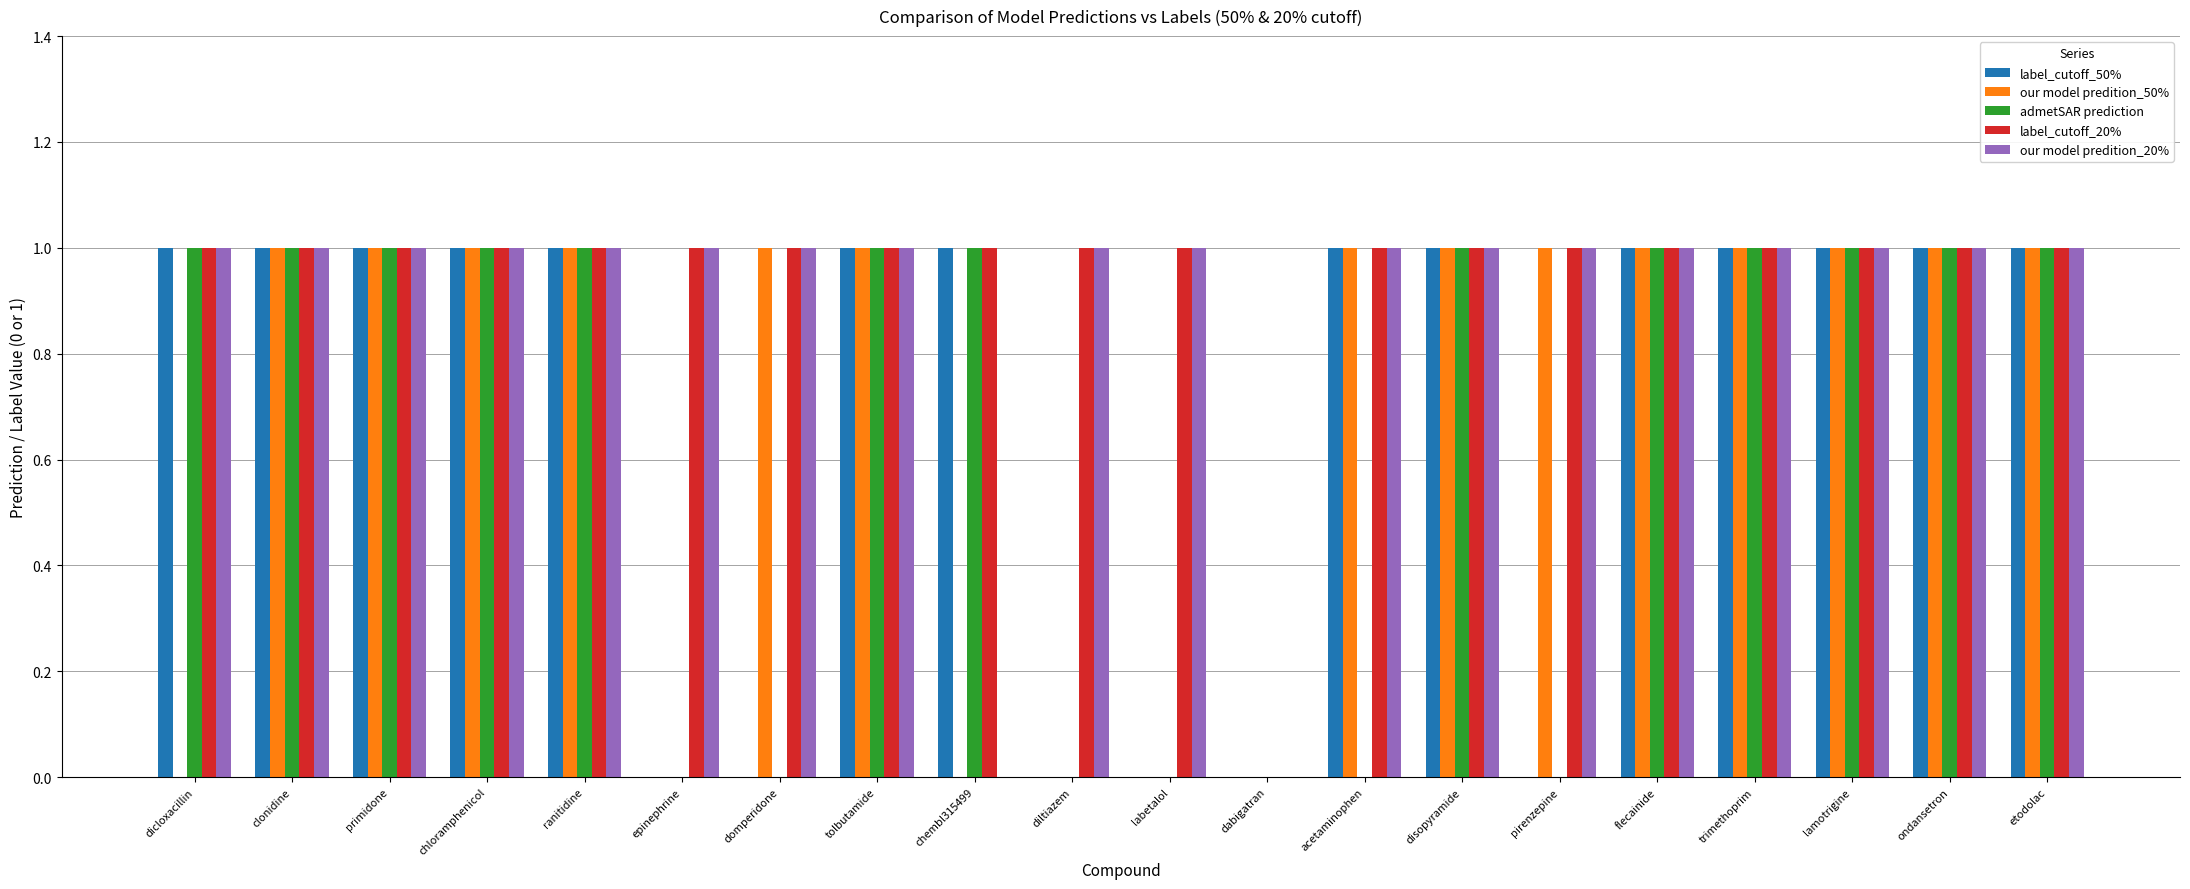

What is the total value across all series at tolbutamide?

5